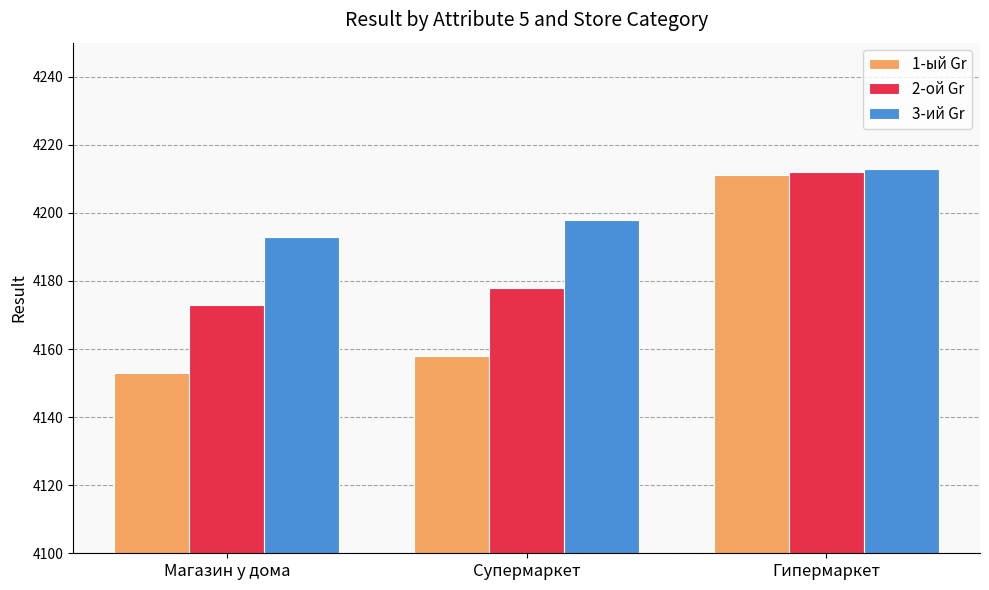

Does the chart contain any negative values?

No